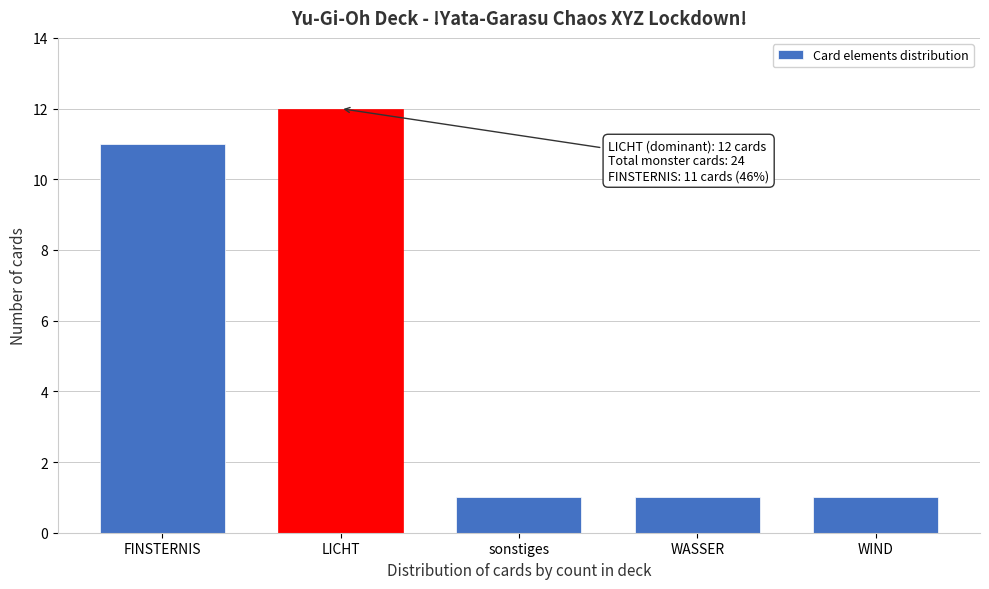

Reading right to left, what are all the values shown in this chart?

WIND=1	WASSER=1	sonstiges=1	LICHT=12	FINSTERNIS=11